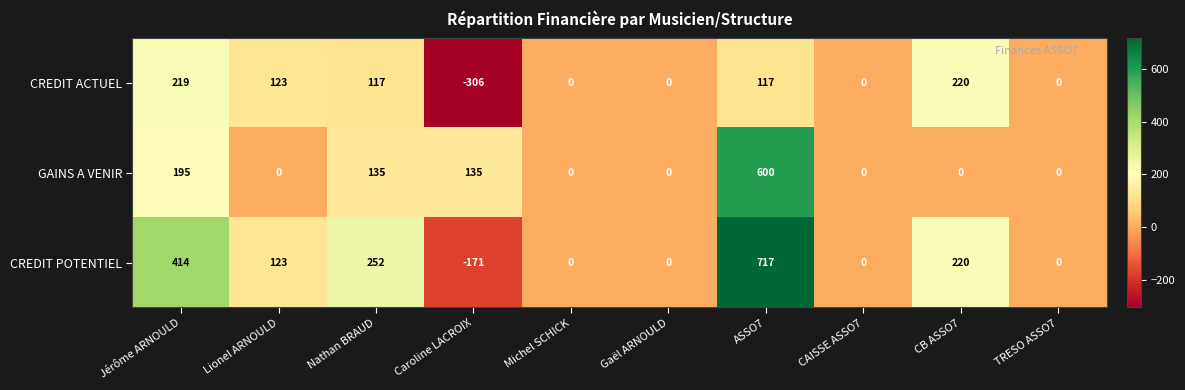

Which series has the largest range (max minus min)?

CREDIT POTENTIEL